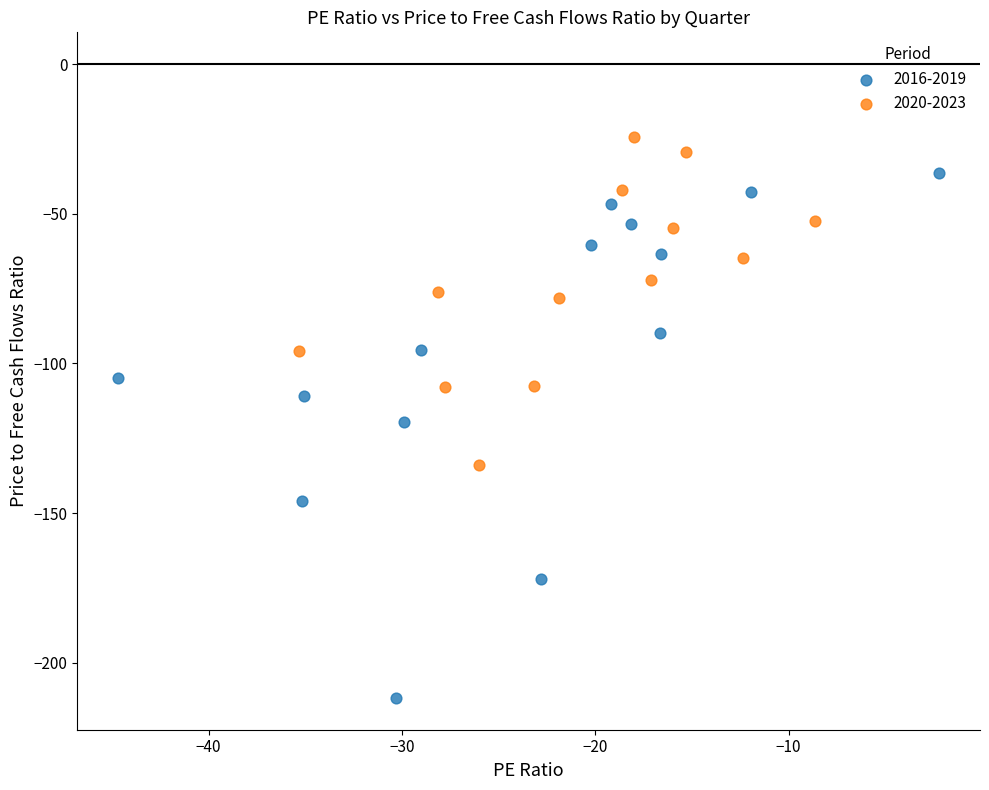

What are all the series names shown in the legend?

2016-2019, 2020-2023